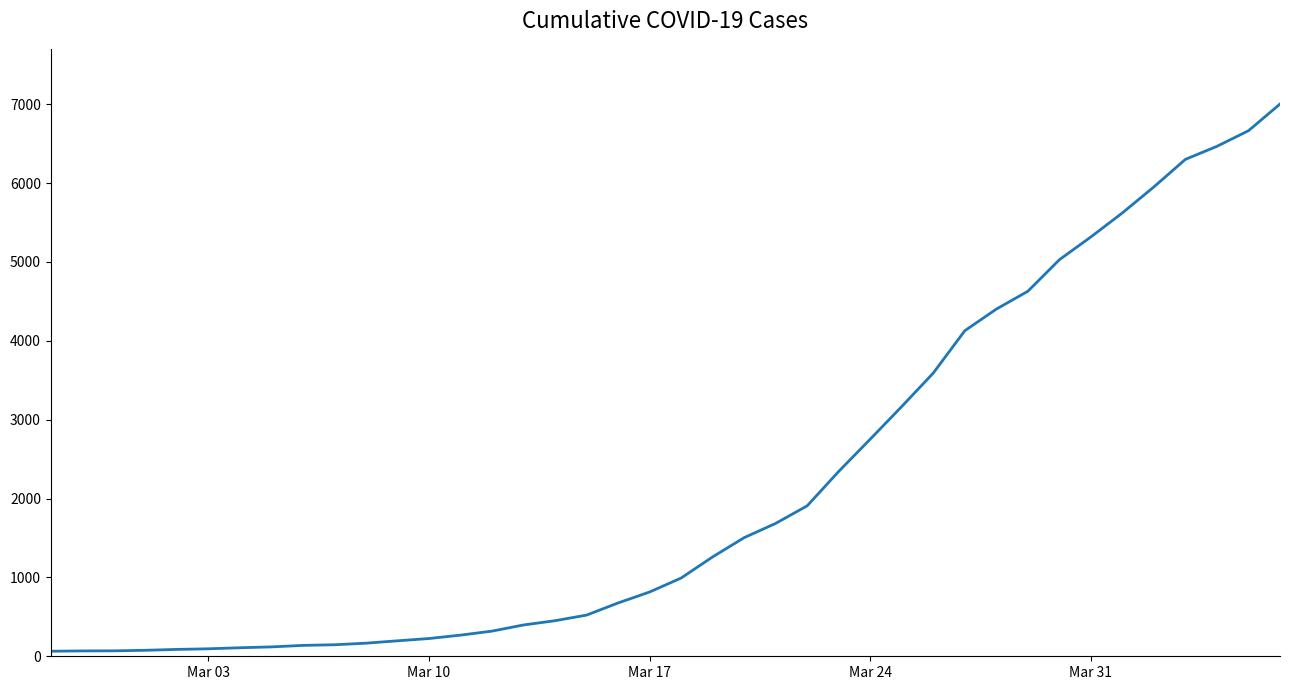

How many lines are shown in the chart?

1